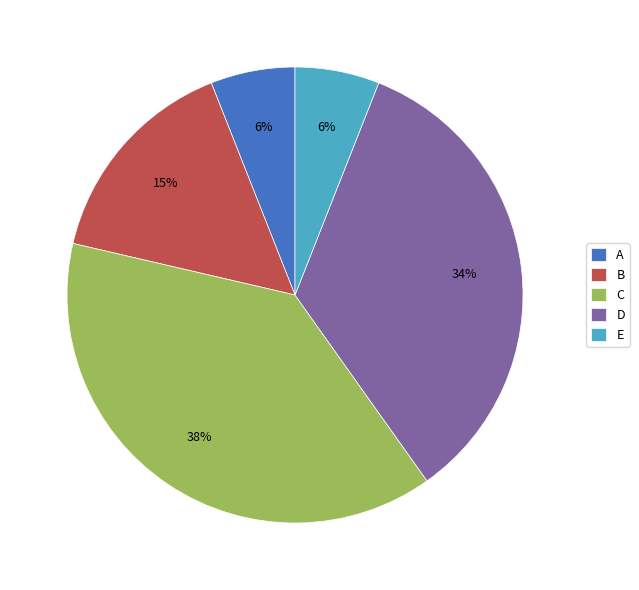

To the nearest percent, what is the average slice percentage?

20%